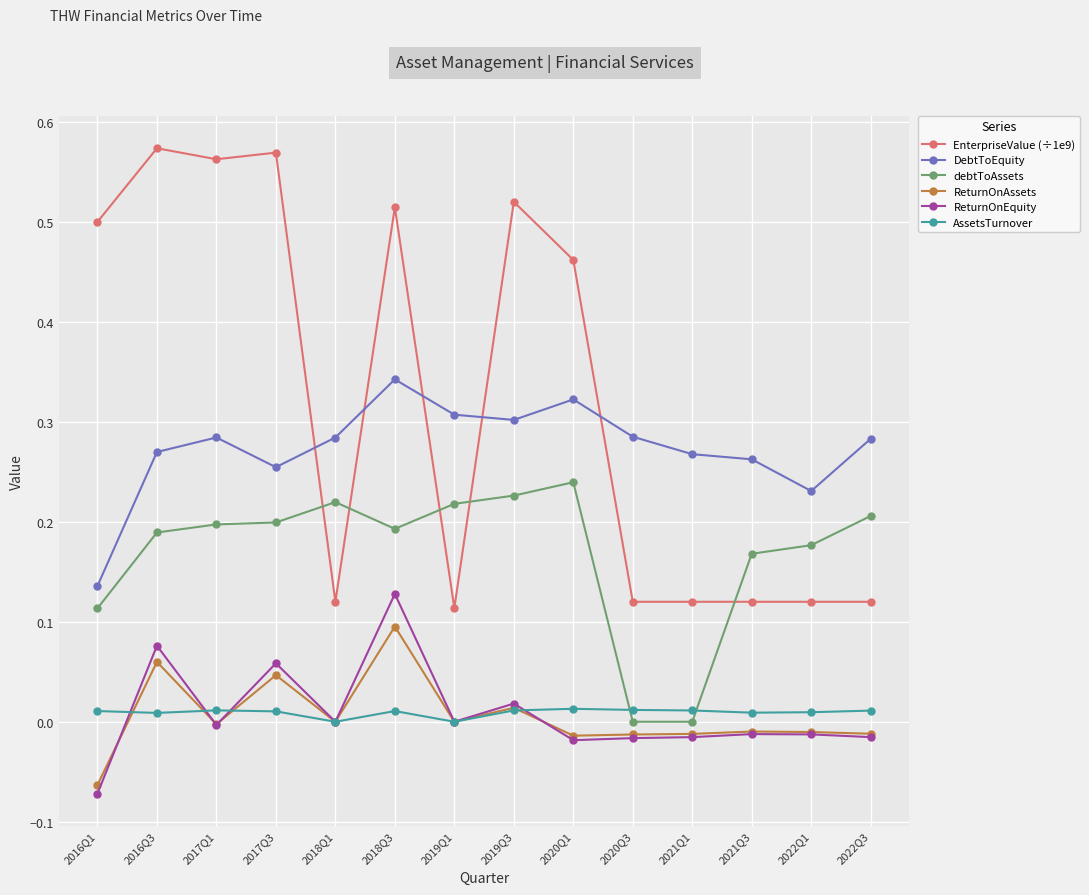

At which label is EnterpriseValue (÷1e9) closest to 0?

2019Q1